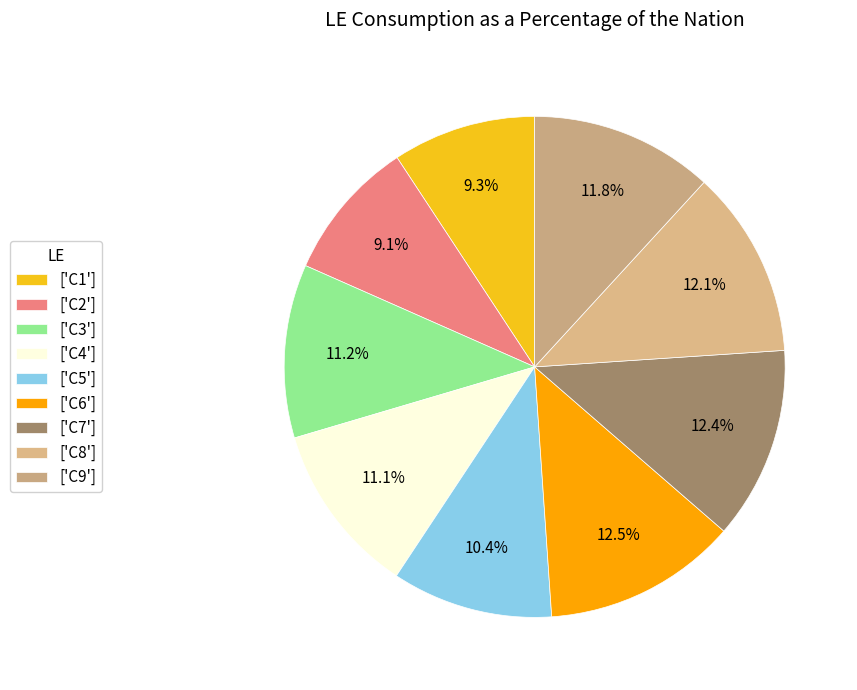

How many segments does this pie chart have?

9